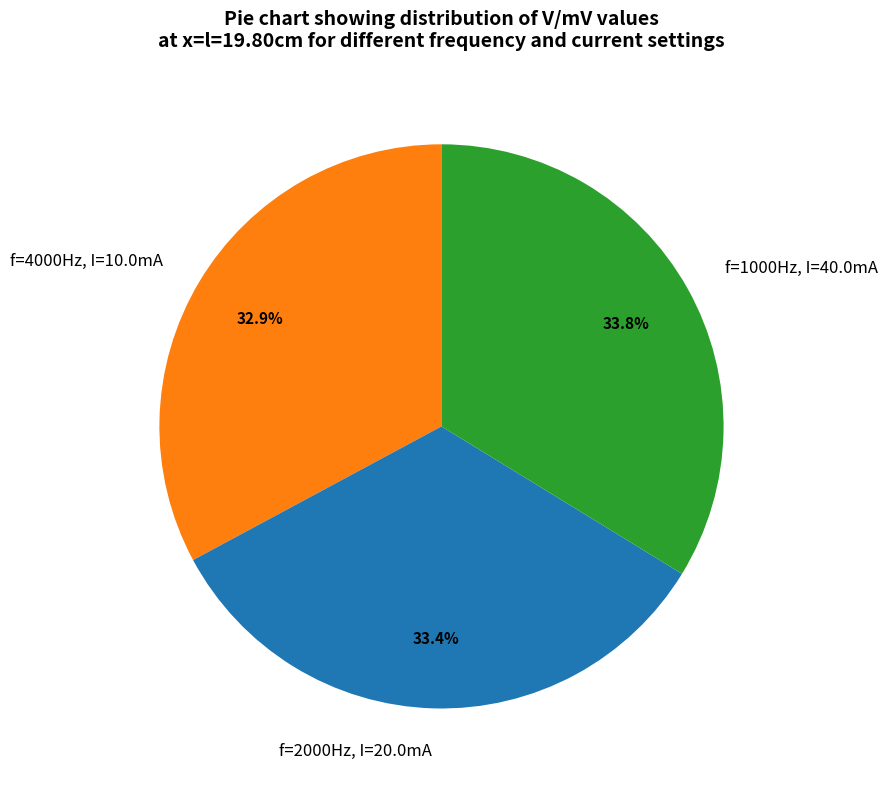

Does f=1000Hz, I=40.0mA represent more than half of the total?

No